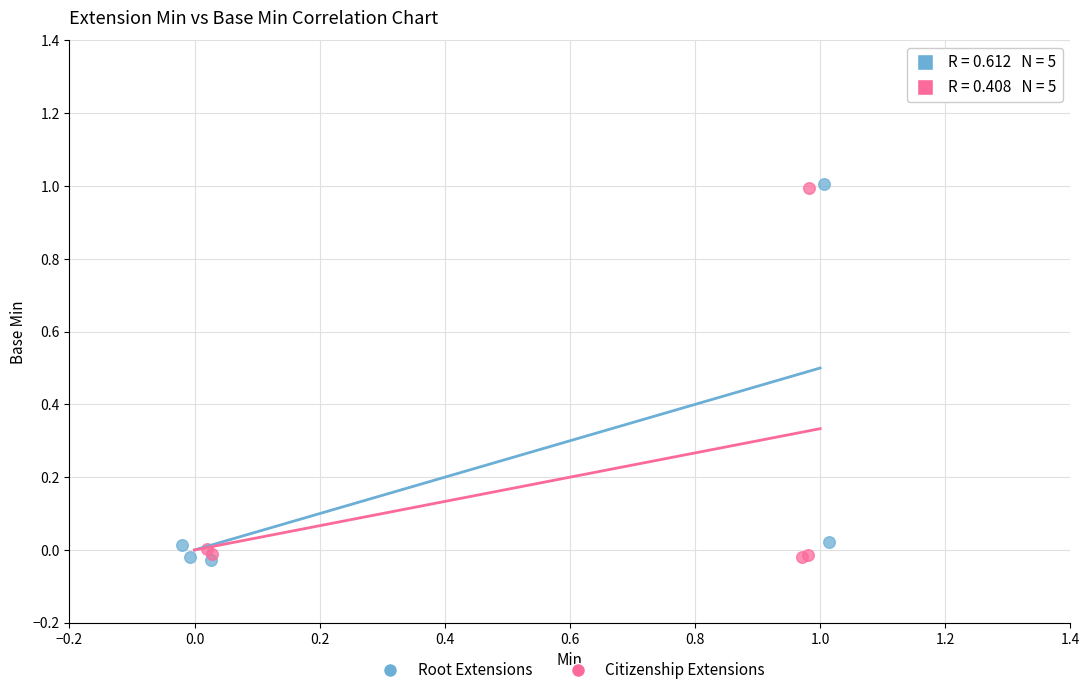

Which series has the largest Y range (max minus min)?

Root Extensions